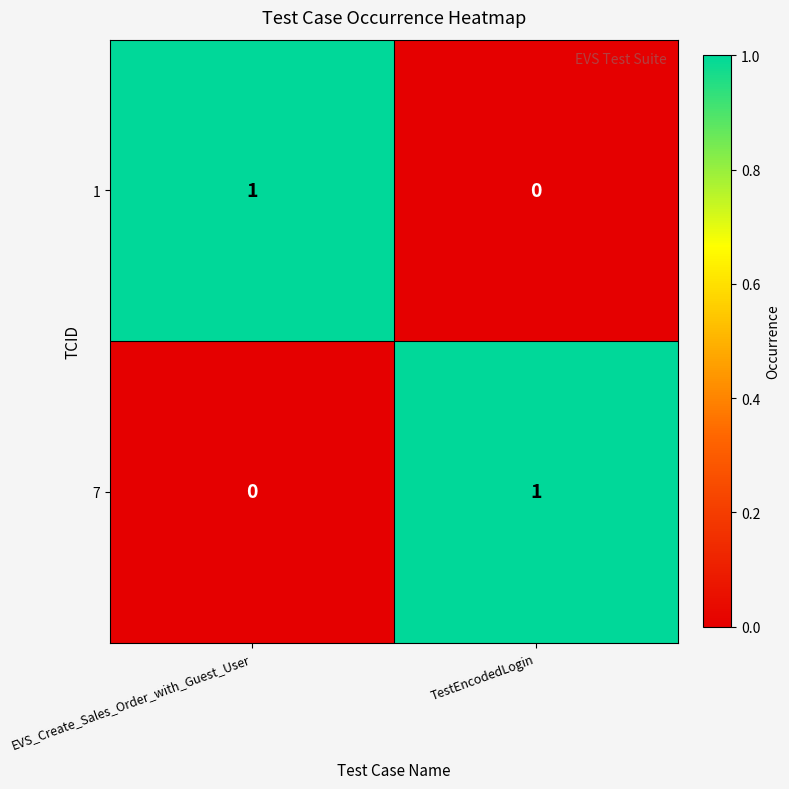

The 1 series shows 0 at TestEncodedLogin. True or false?

True